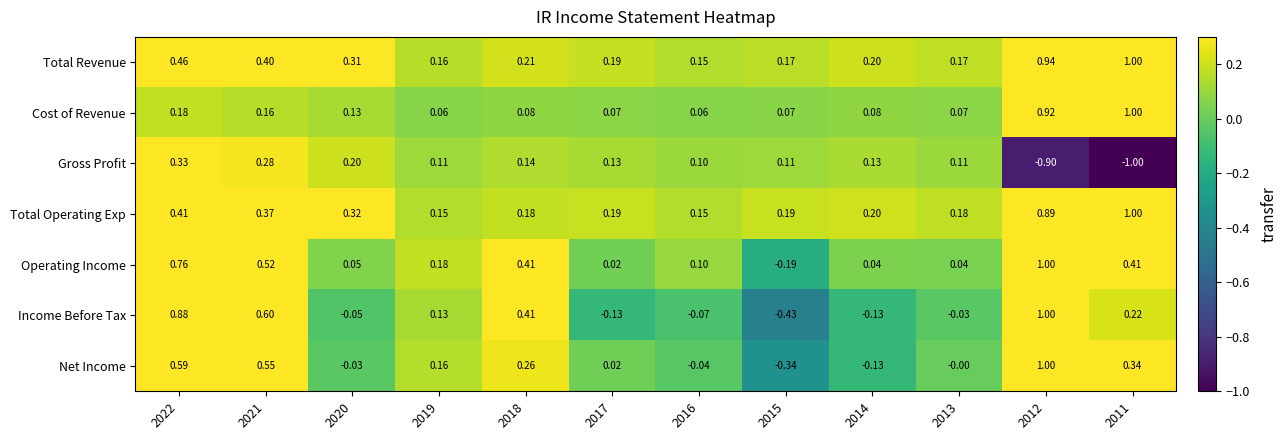

Which series has the largest range (max minus min)?

Income Before Tax